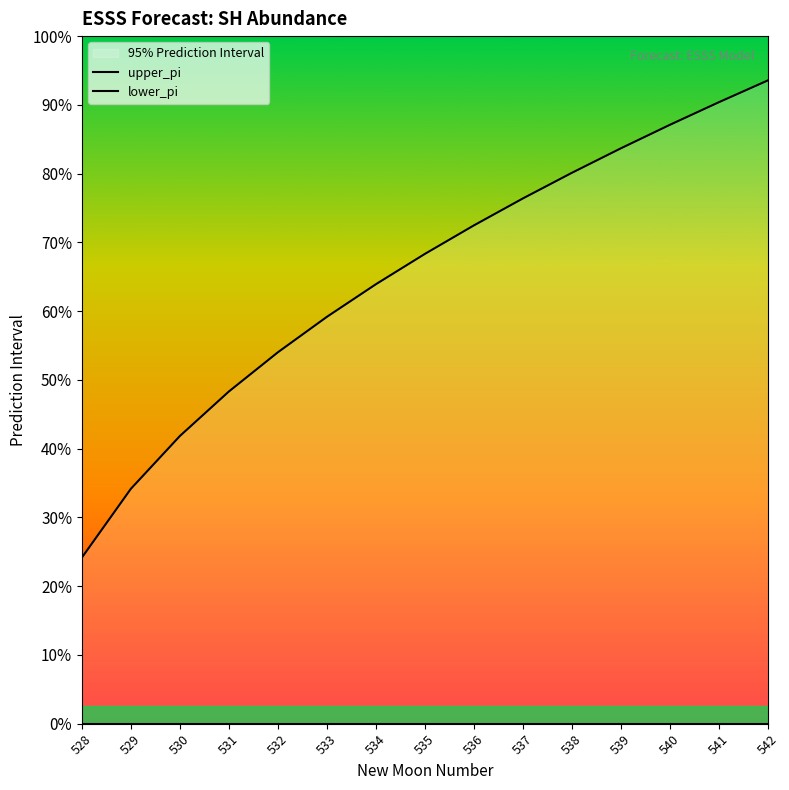

Is the value of lower_pi at 534 greater than the value of upper_pi at 535?

No